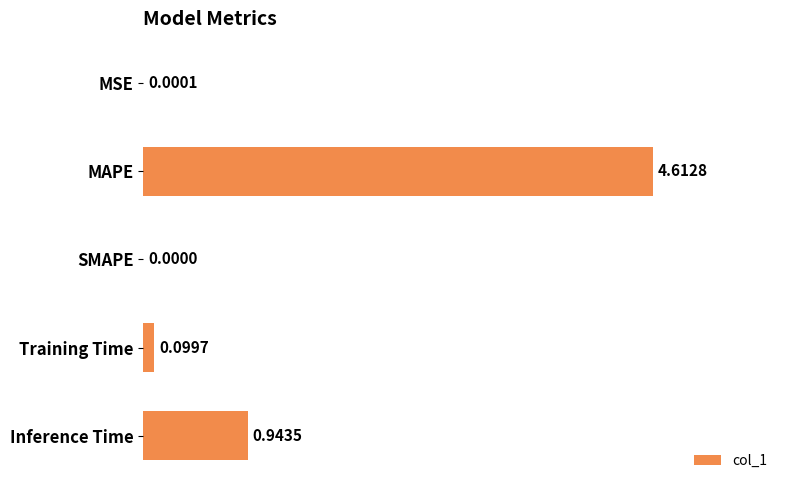

At which category does the chart reach its peak across all series?

MAPE